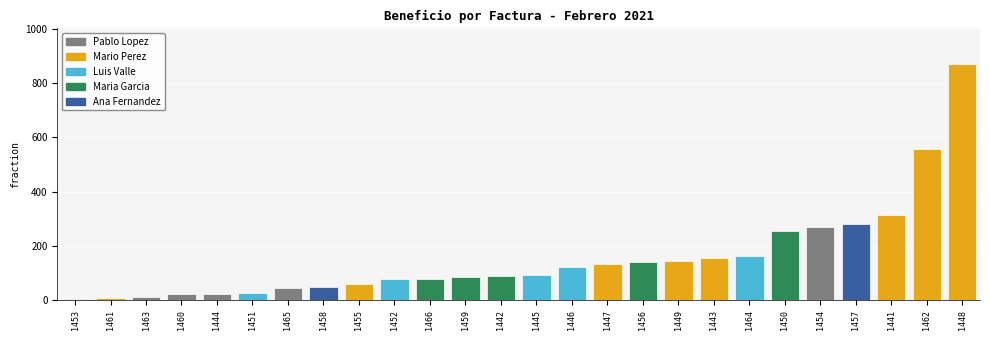

What position from the left is 1453?

1